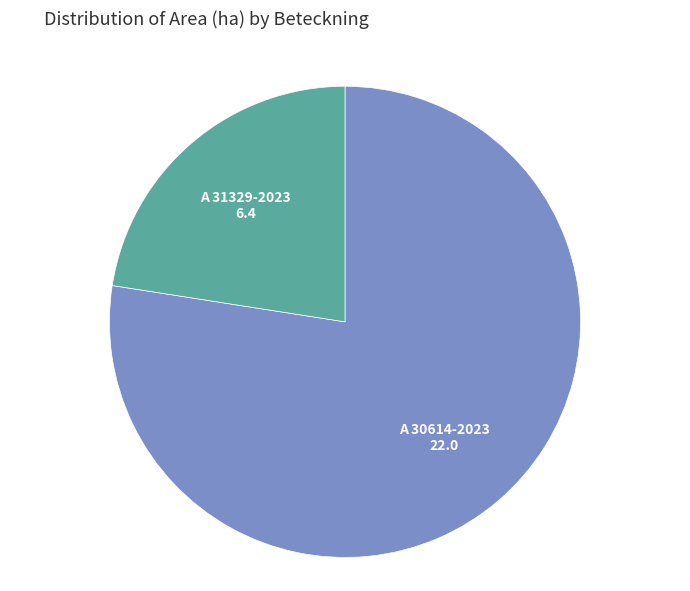

How many slices are in this pie chart?

2